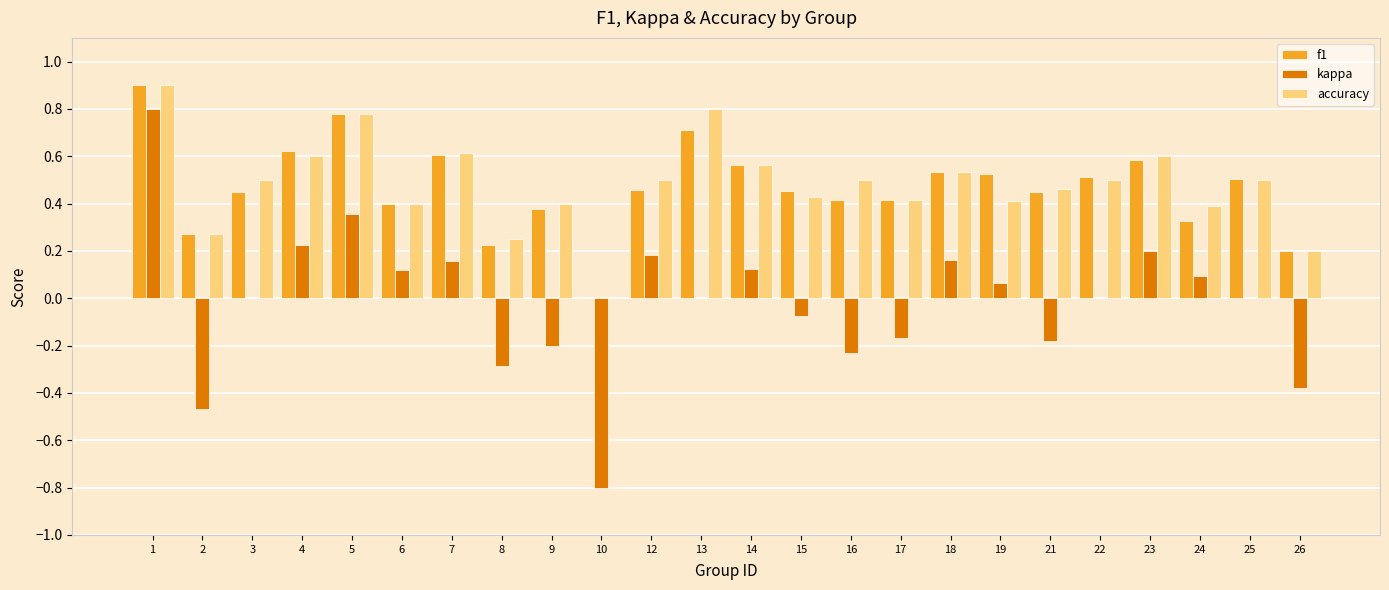

At which label does f1 reach its peak?

1